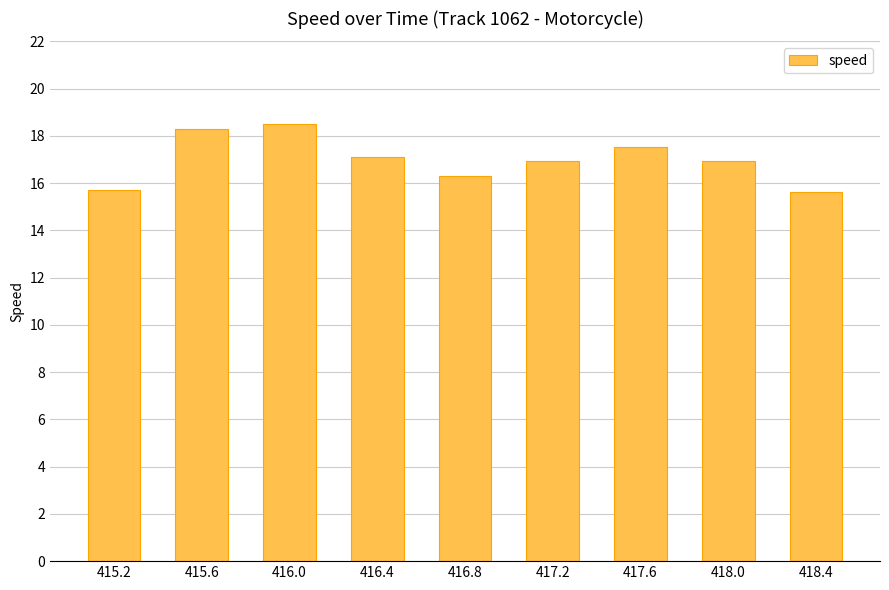

What is the difference between the maximum and minimum values?

2.9